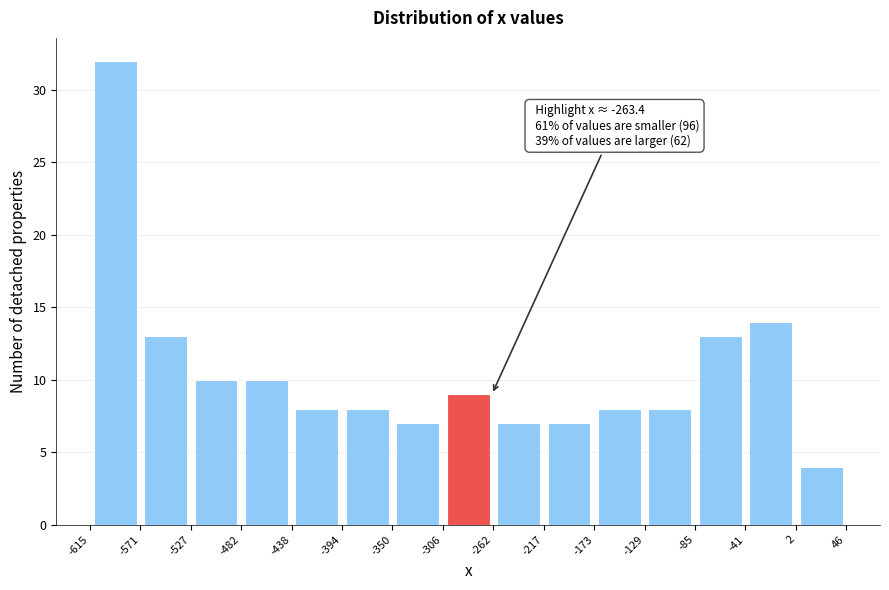

Which range on the x-axis has the tallest bar?

-615 to -571